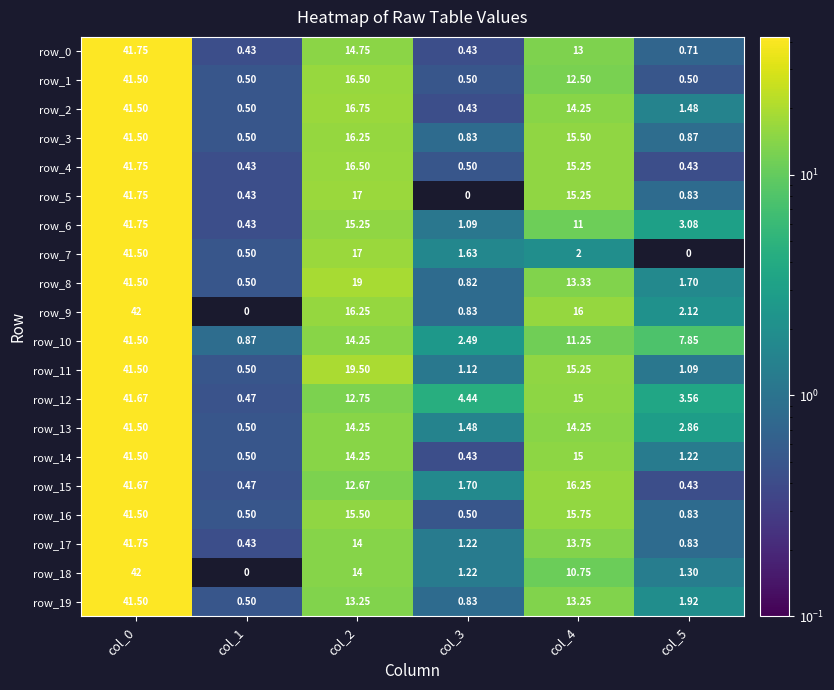

Is the value of row_11 at col_3 greater than the value of row_17 at col_1?

Yes